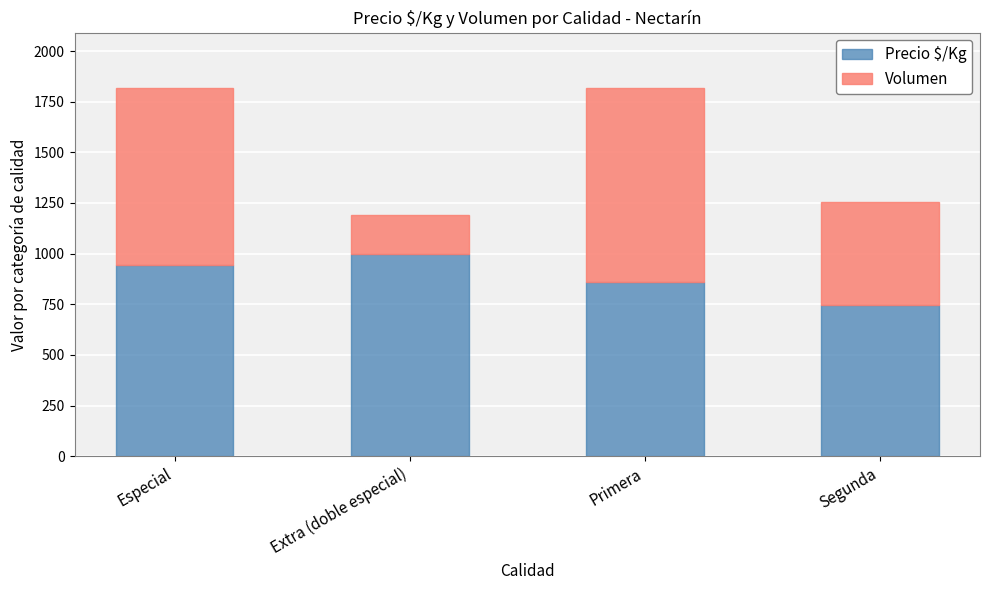

Rank the categories by Precio $/Kg value from highest to lowest.

Extra (doble especial), Especial, Primera, Segunda